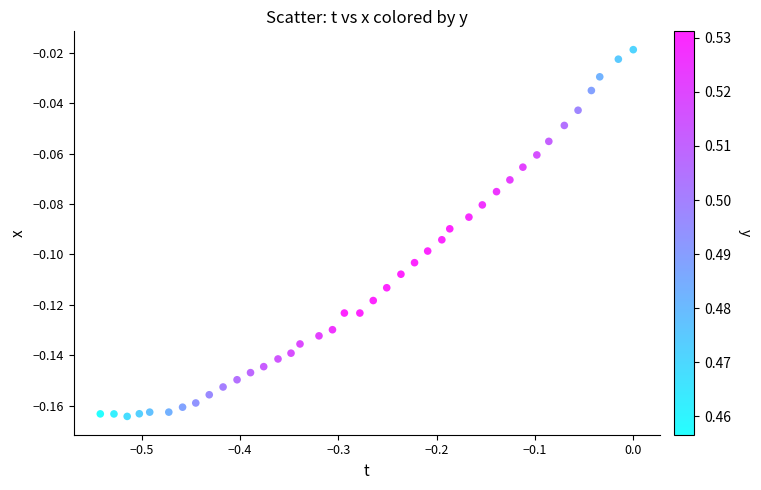

What is the range of X values (max minus min)?

0.5